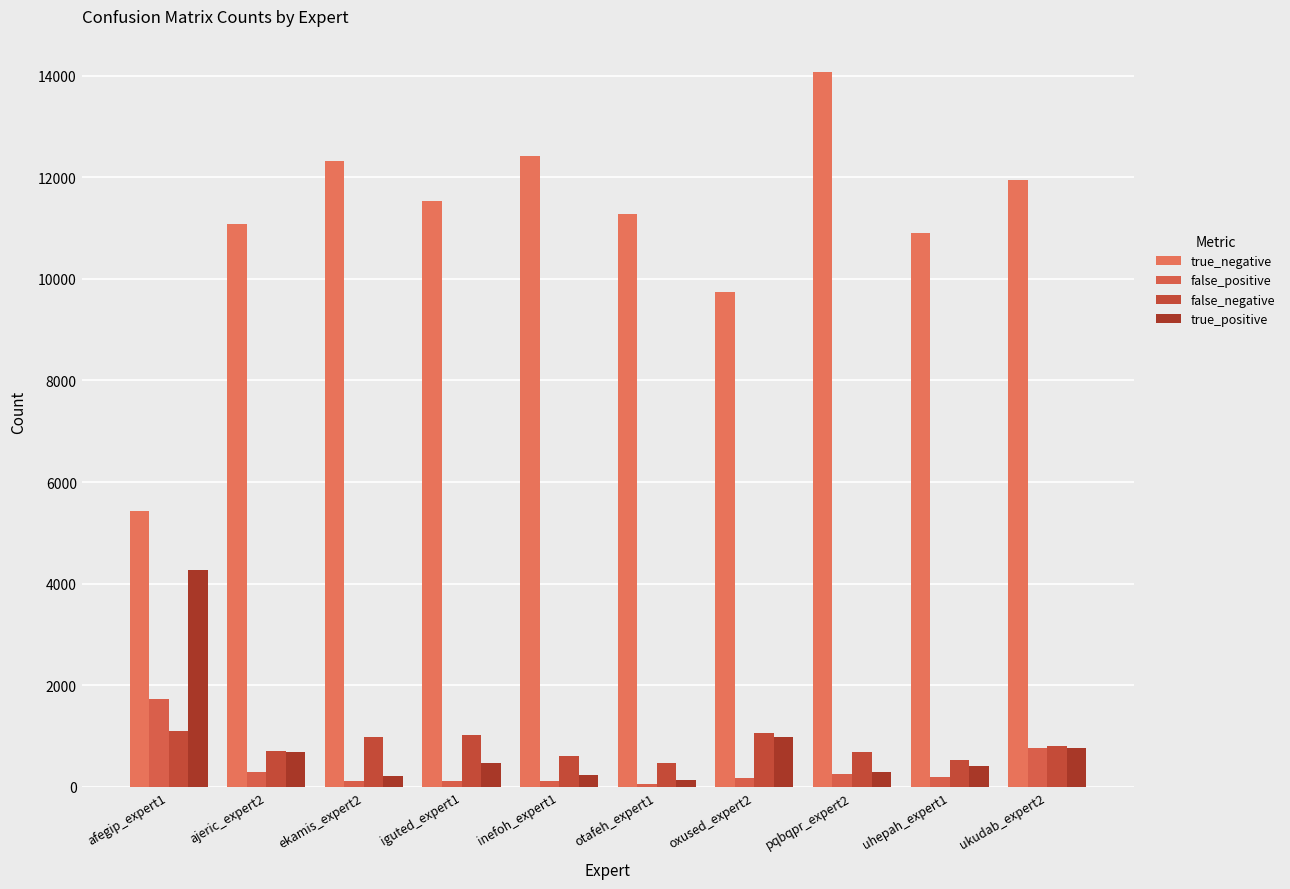

Count the number of categories in the chart.

10